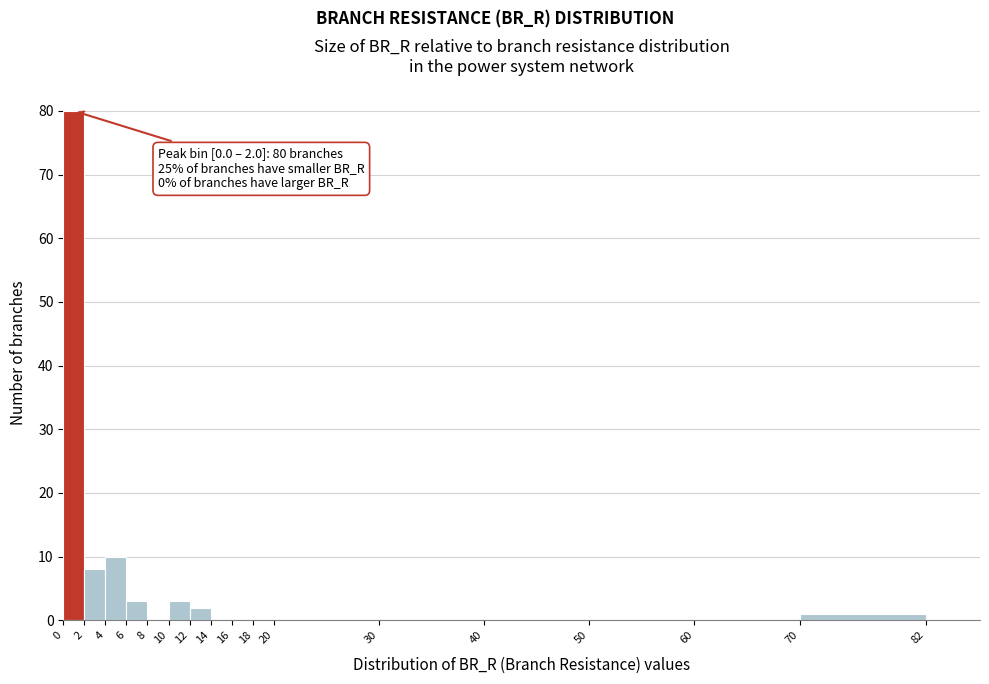

Which range on the x-axis has the tallest bar?

0 to 2